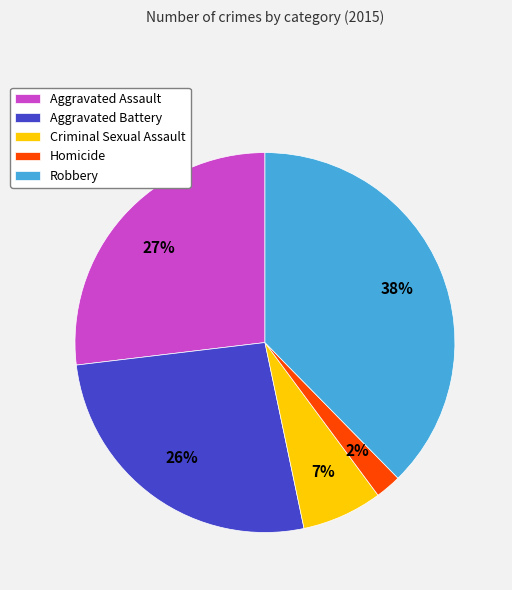

To the nearest percent, what is the combined percentage of Aggravated Assault and Criminal Sexual Assault?

34%